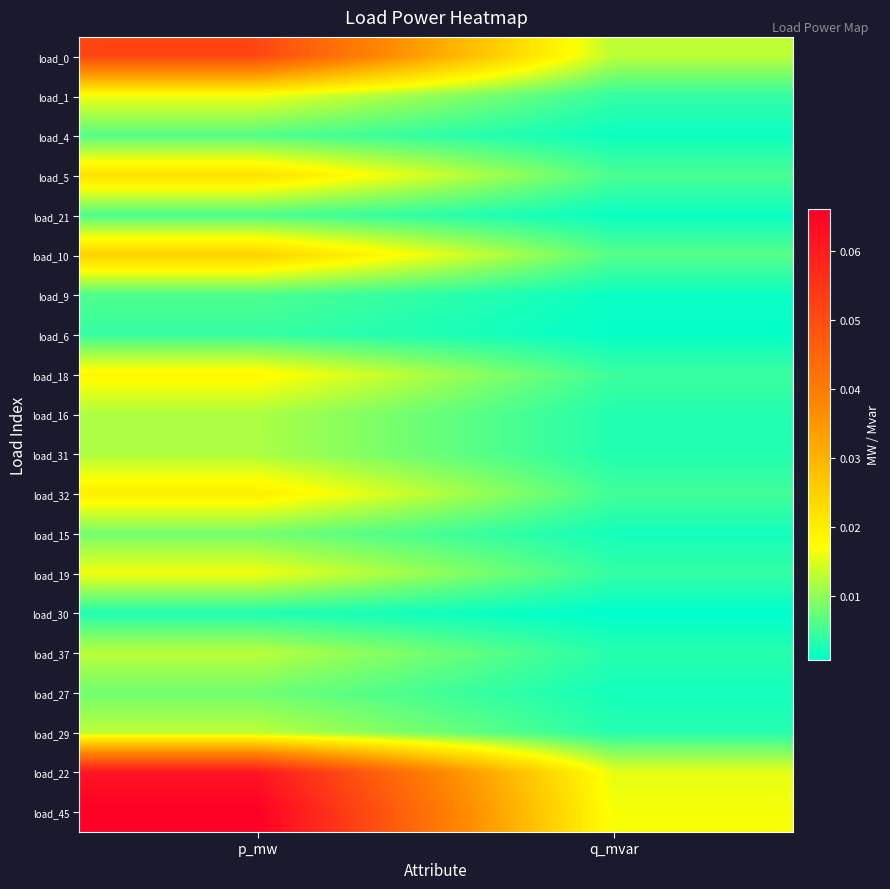

At how many categories does at least one series exceed 0?

2